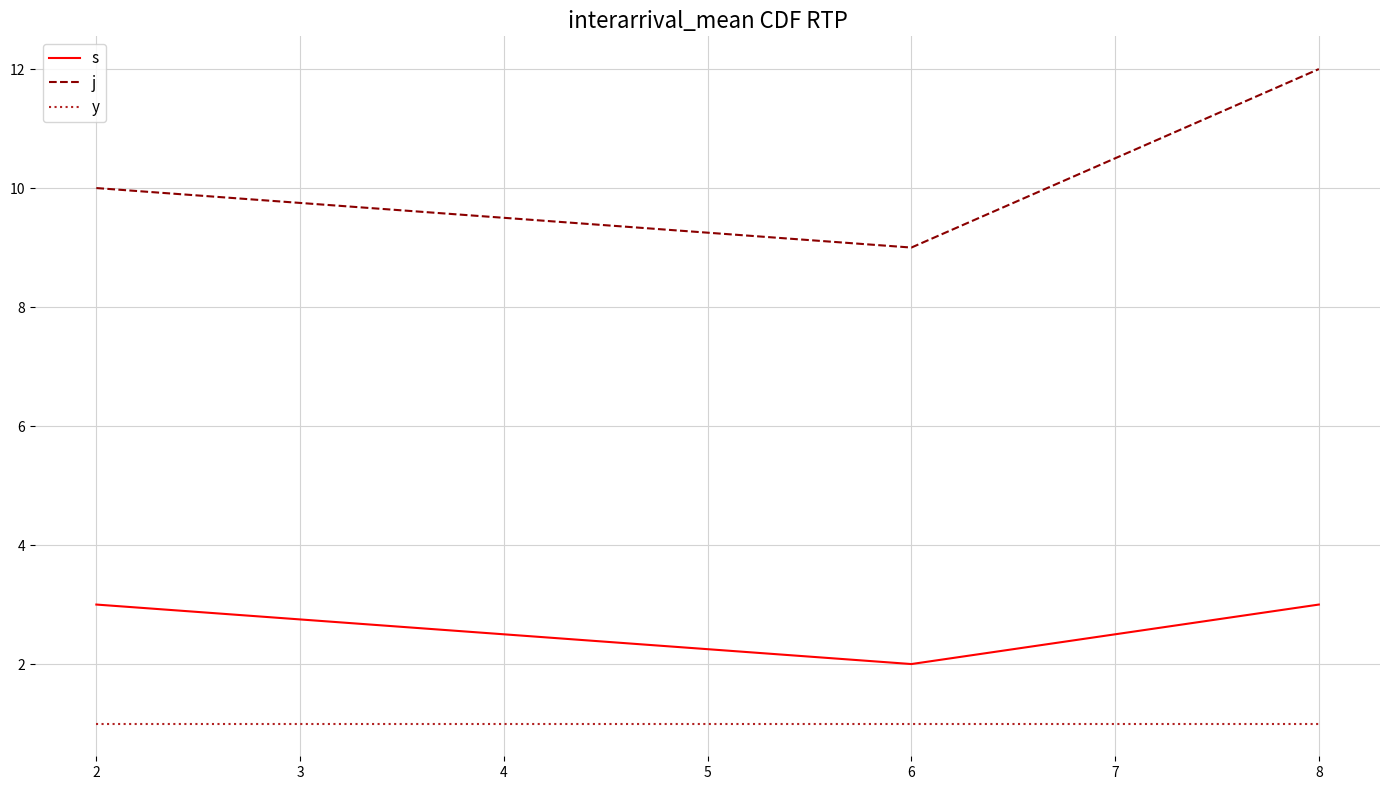

At which category is the sum across all series the highest?

8